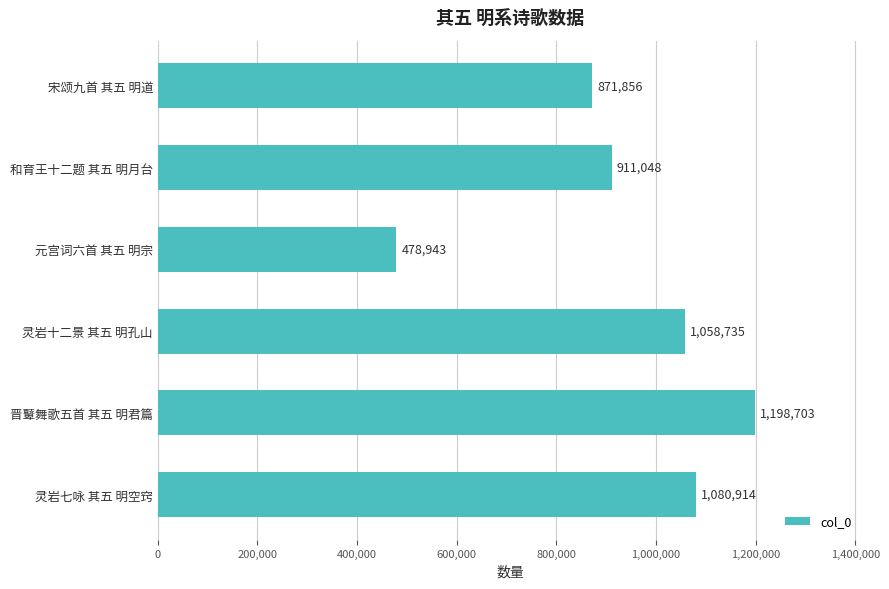

Reading bottom to top, what are all the values shown in this chart?

灵岩七咏 其五 明空窍=1080914	晋鼙舞歌五首 其五 明君篇=1198703	灵岩十二景 其五 明孔山=1058735	元宫词六首 其五 明宗=478943	和育王十二题 其五 明月台=911048	宋颂九首 其五 明道=871856